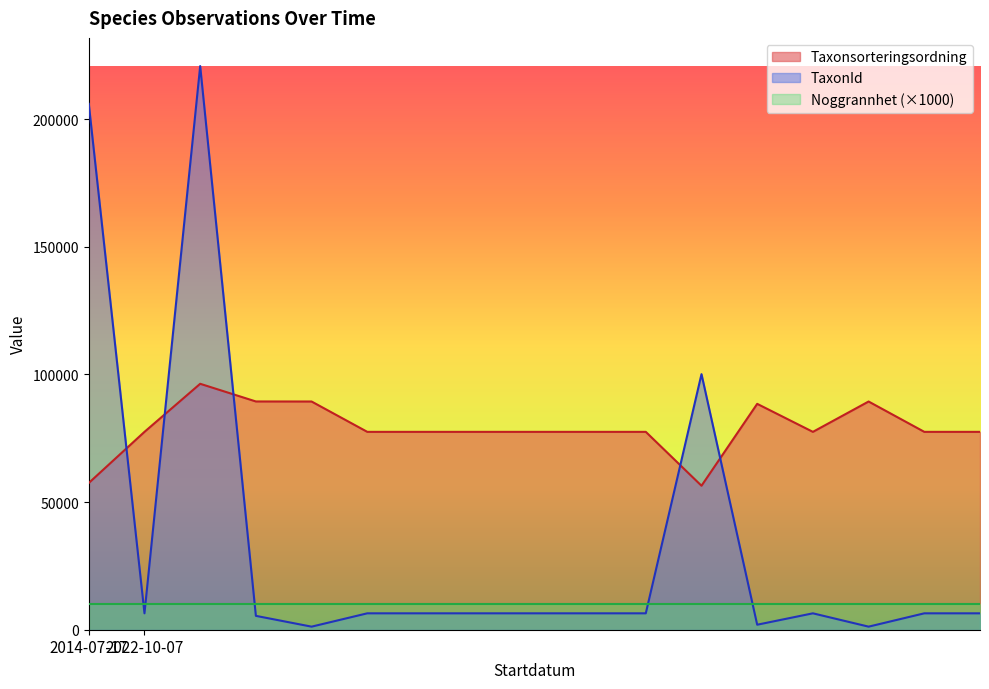

What is the difference between the maximum and minimum values in the Taxonsorteringsordning series?

39939